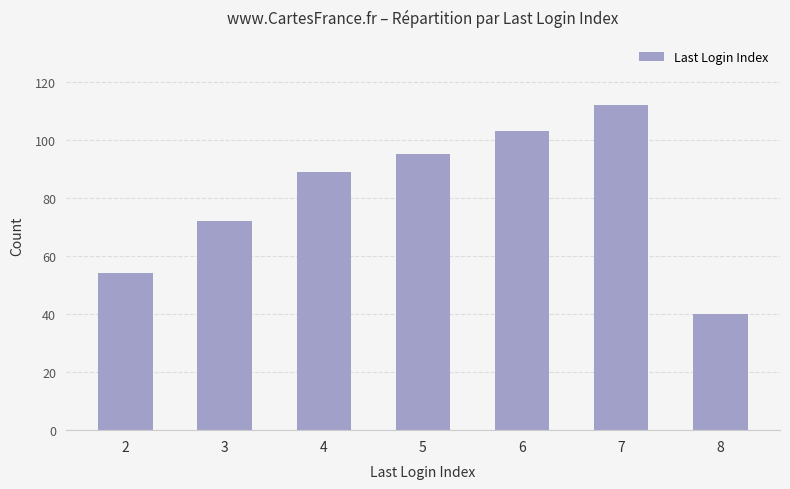

List the labels in order of value, smallest first.

8, 2, 3, 4, 5, 6, 7